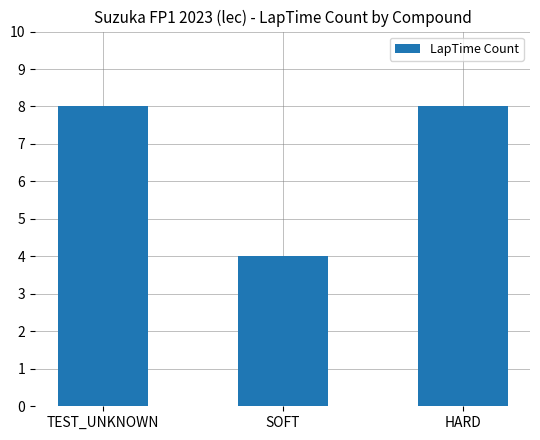

What is the change in value from SOFT to HARD?

+4